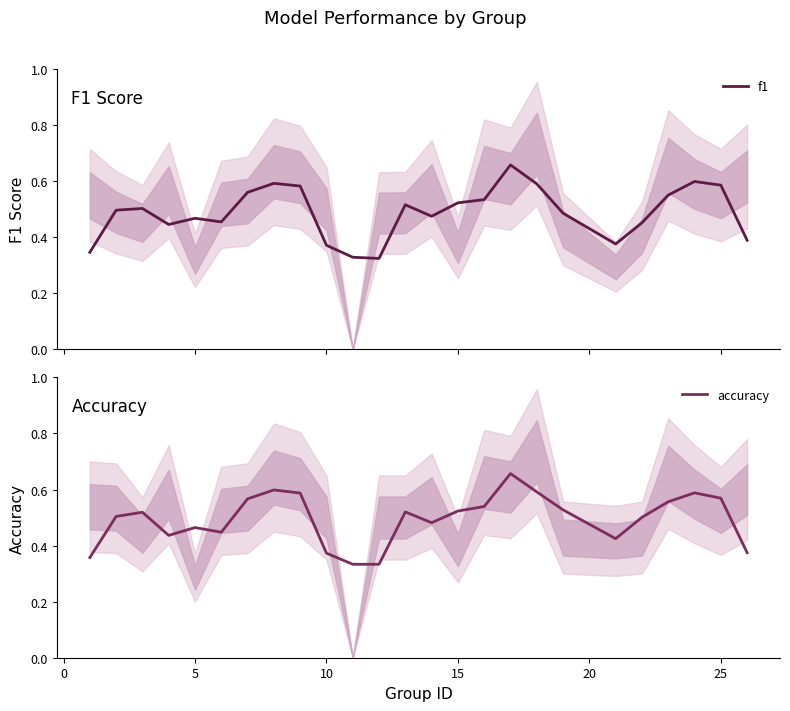

Which series ends up on top after the final intersection of f1 and accuracy?

f1